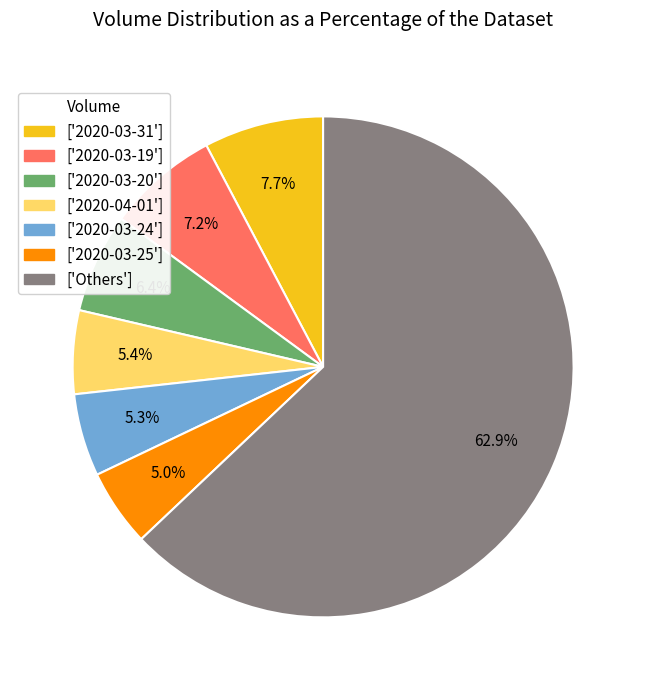

Which has a higher value, ['2020-03-19'] or ['2020-03-24']?

['2020-03-19']